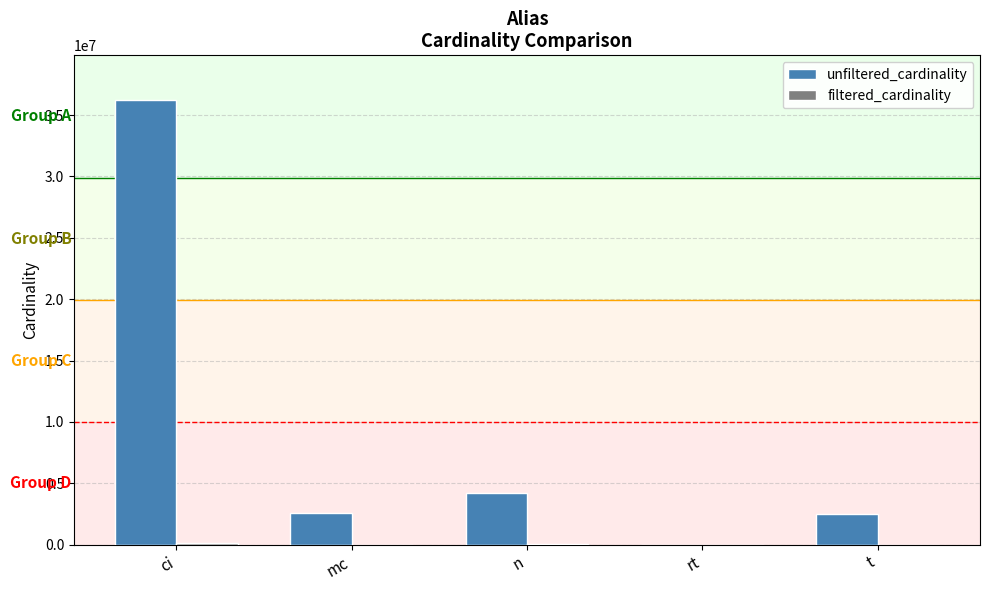

At which category is the sum across all series the highest?

ci